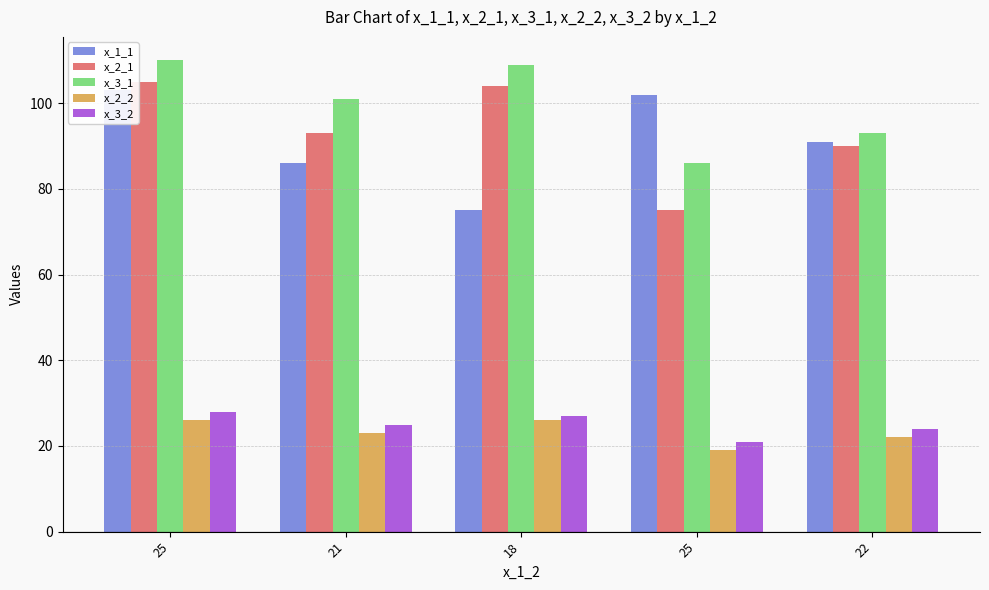

List the labels in order of x_3_1 value, largest first.

25, 18, 21, 22, 25